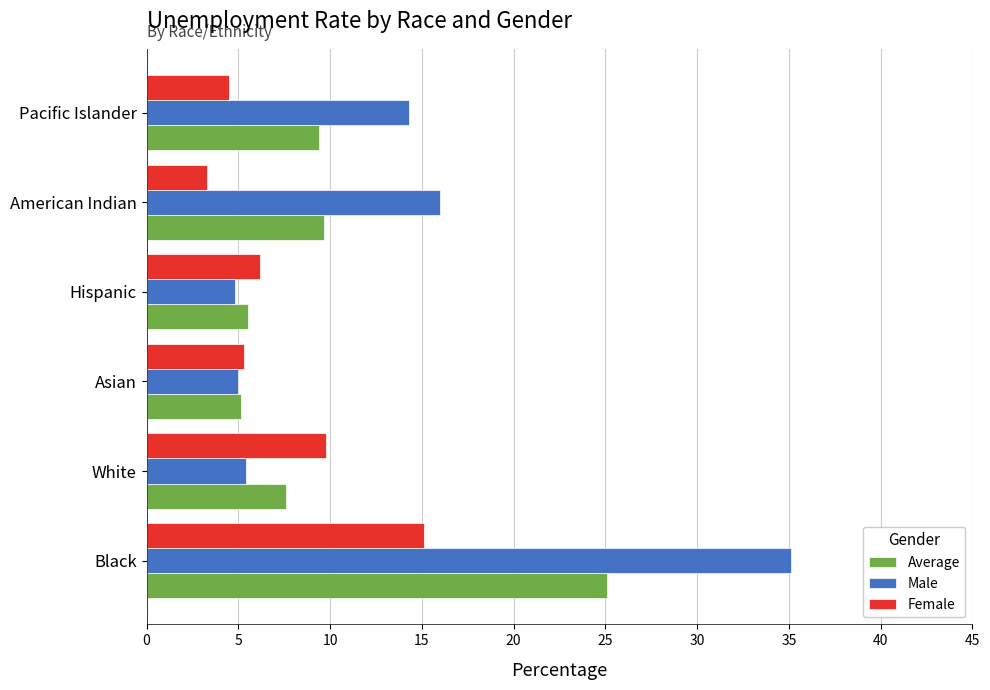

What is the average value of the Female series?

7.4